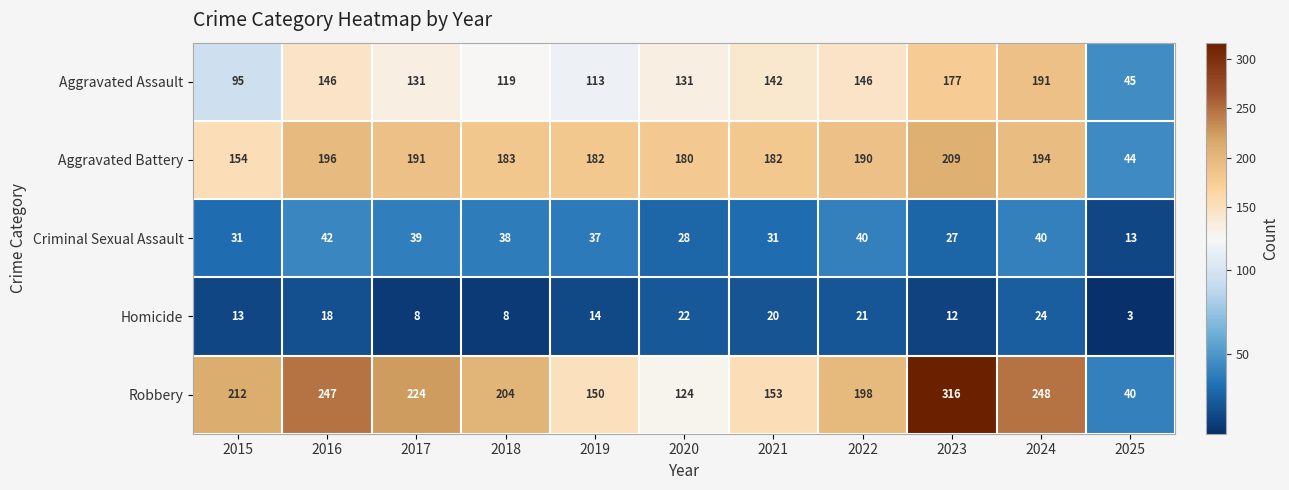

How many data points in Aggravated Assault are less than 131?

4